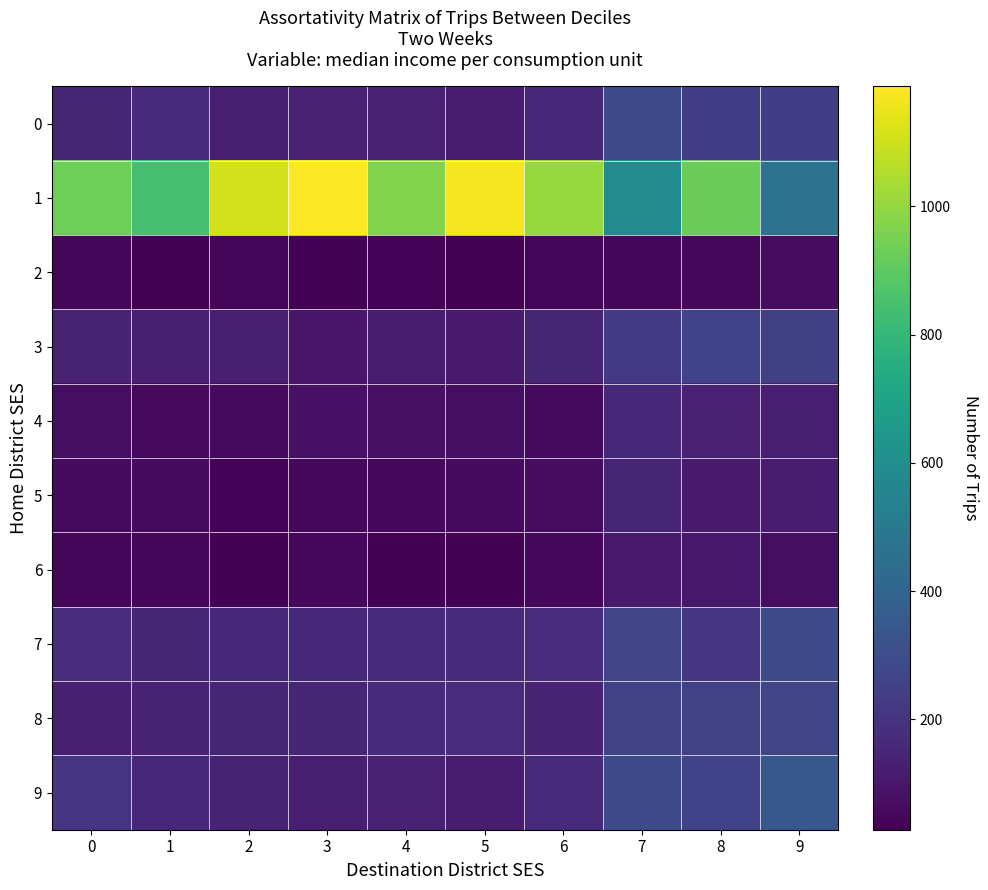

Rank the series by their maximum value, from highest to lowest.

1, 9, 0, 7, 8, 3, 4, 5, 6, 2